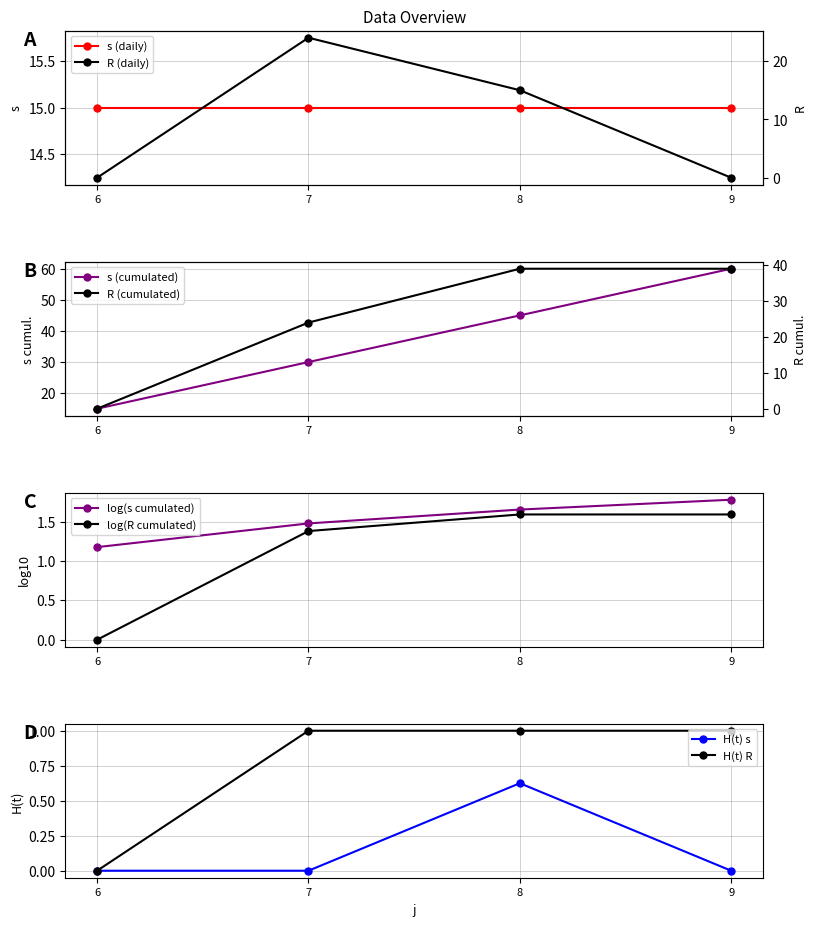

What is the greatest value displayed?

24